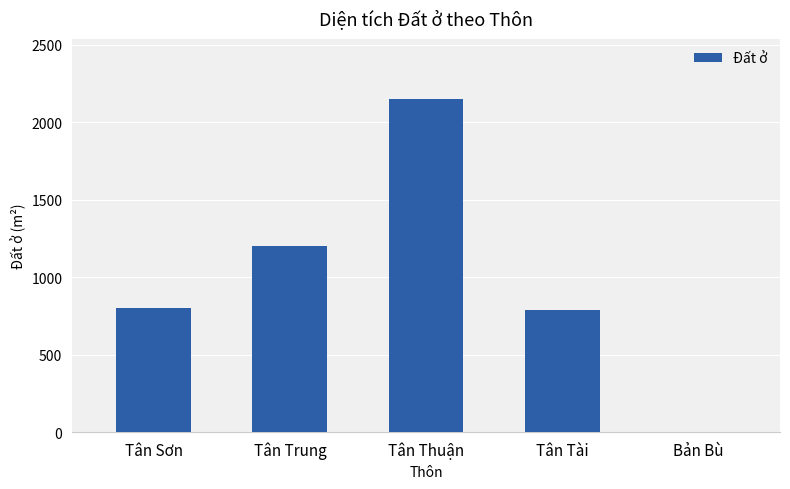

What is the sum of all values?

4943.5